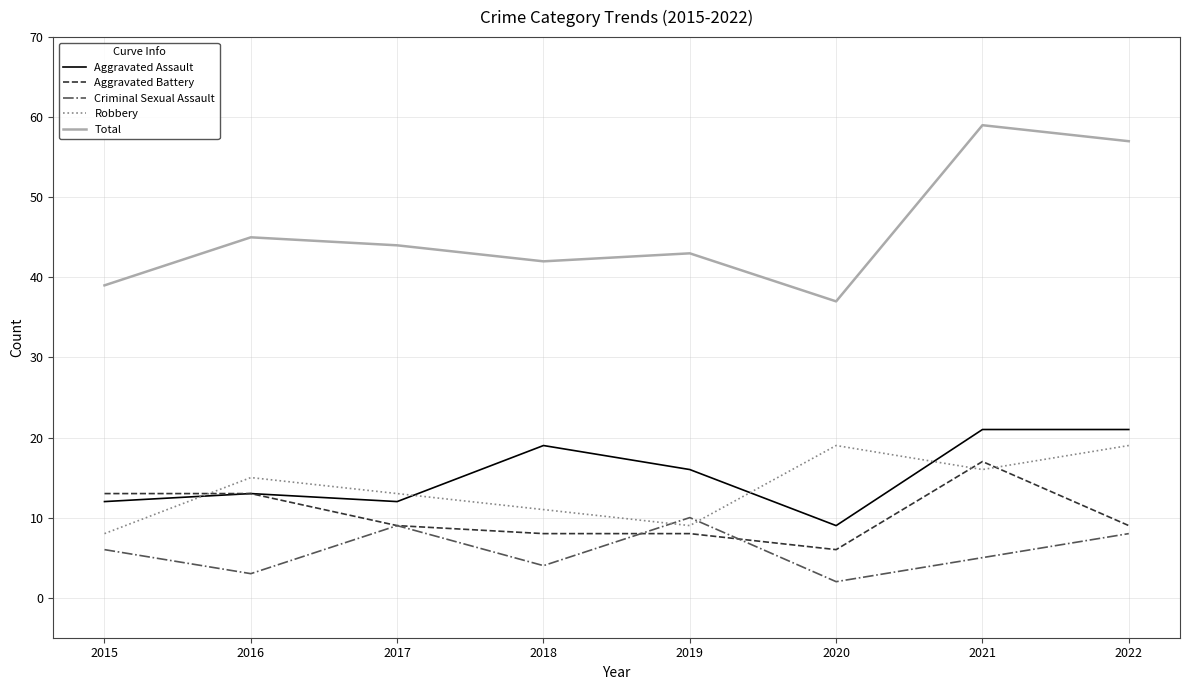

Reading left to right, transcribe all the data shown in this chart.

Aggravated Assault: 2015=12	2016=13	2017=12	2018=19	2019=16	2020=9	2021=21	2022=21
Aggravated Battery: 2015=13	2016=13	2017=9	2018=8	2019=8	2020=6	2021=17	2022=9
Criminal Sexual Assault: 2015=6	2016=3	2017=9	2018=4	2019=10	2020=2	2021=5	2022=8
Robbery: 2015=8	2016=15	2017=13	2018=11	2019=9	2020=19	2021=16	2022=19
Total: 2015=39	2016=45	2017=44	2018=42	2019=43	2020=37	2021=59	2022=57